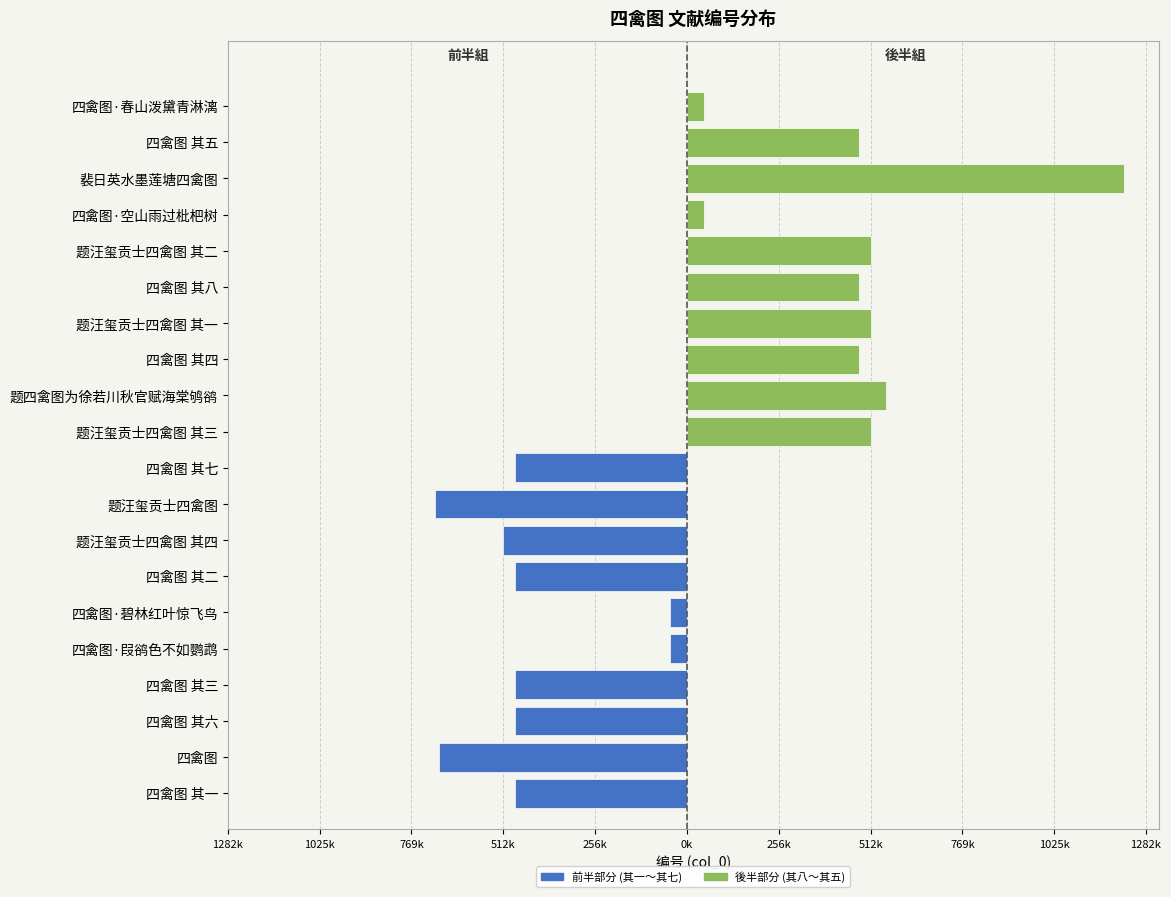

The value of 後半部分 (其八～其五) at 512k is 351903. True or false?

False